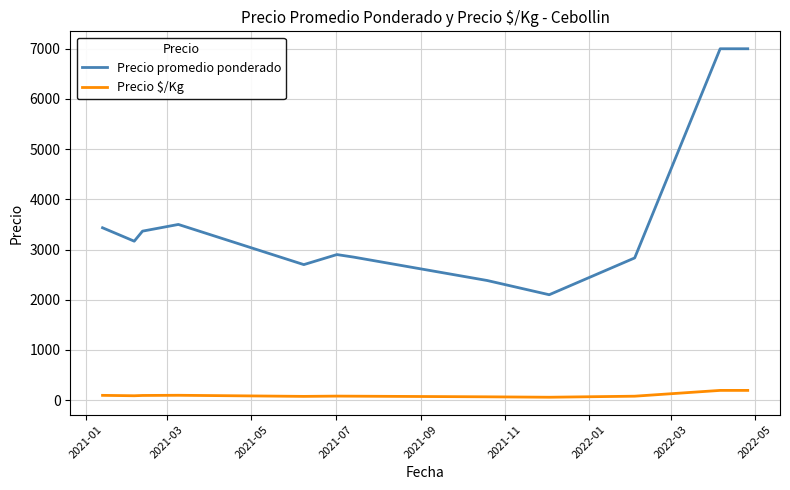

What is the maximum value shown in the chart?

7000.0